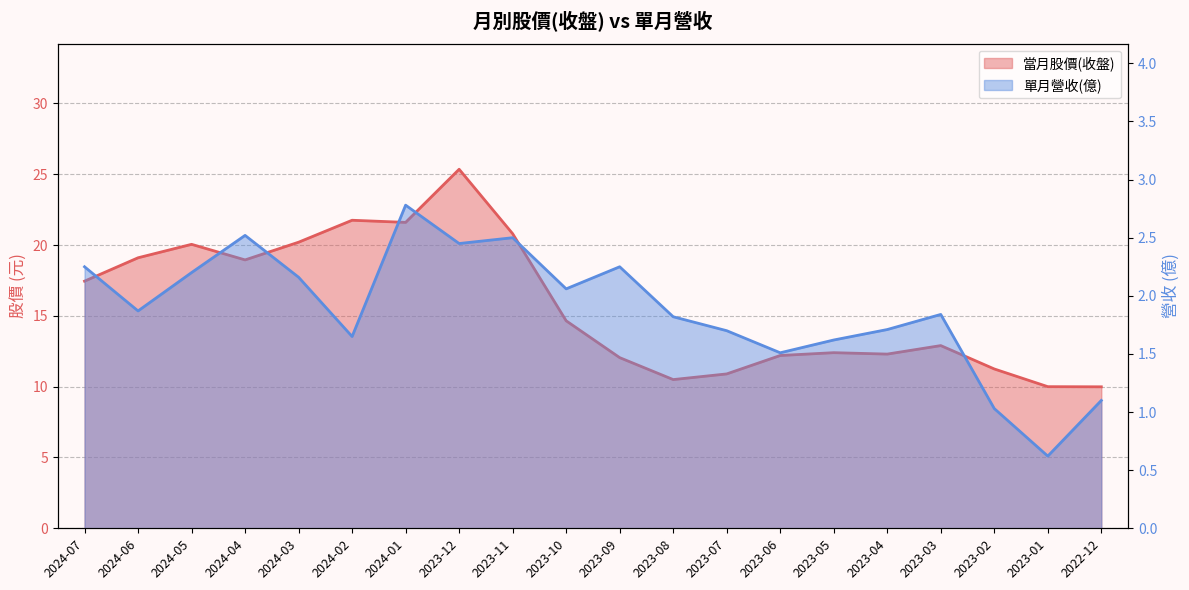

True or false: 當月股價(收盤) has more than 2 interior local peaks.

True